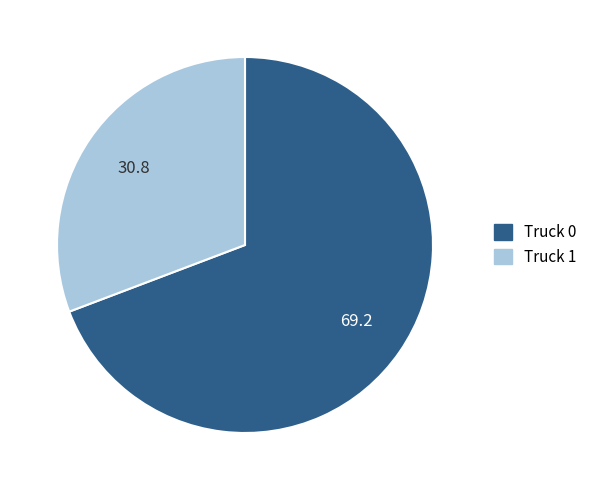

Does Truck 0 represent more than half of the total?

Yes